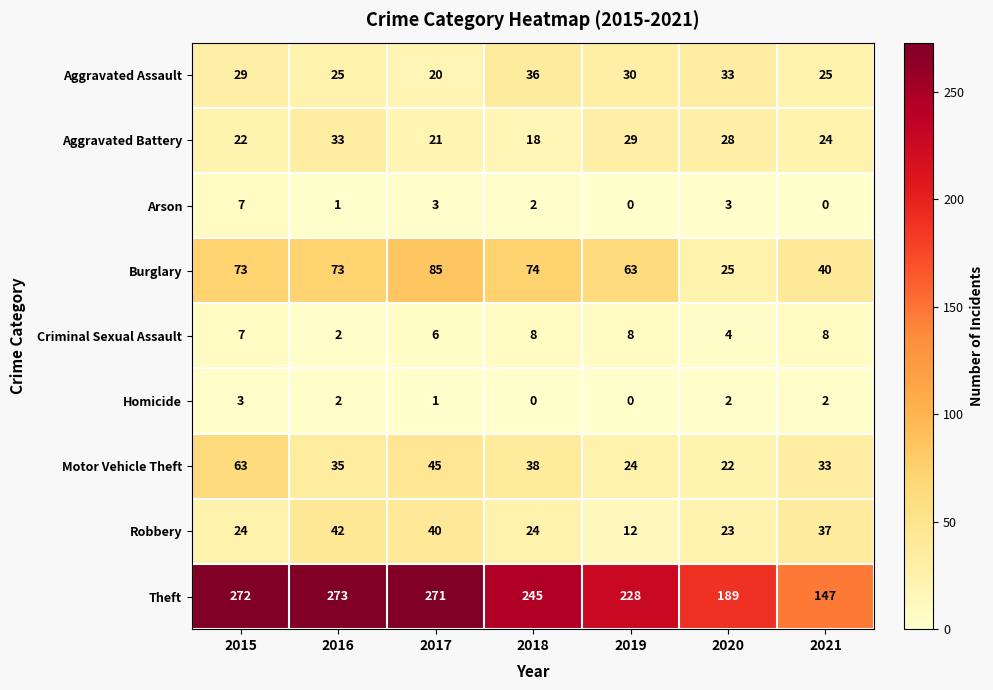

Which category has the lowest value in the Motor Vehicle Theft series?

2020